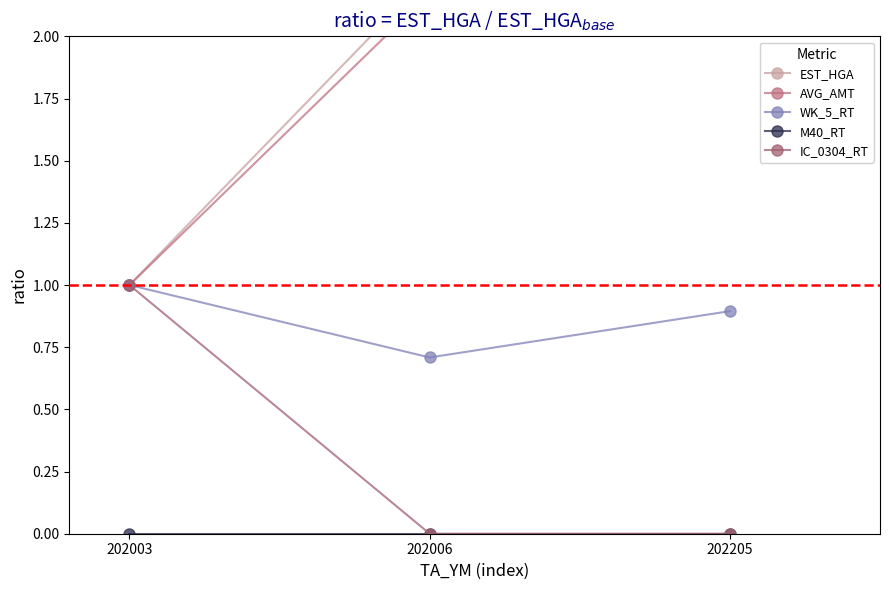

Reading left to right, list all the values displayed in this chart.

EST_HGA: 202003=1.0	202006=2.2	202205=3.5
AVG_AMT: 202003=1.0	202006=2.2	202205=3.4
WK_5_RT: 202003=1.0	202006=0.7	202205=0.9
M40_RT: 202003=0.0	202006=0.0	202205=0.0
IC_0304_RT: 202003=1.0	202006=0.0	202205=0.0